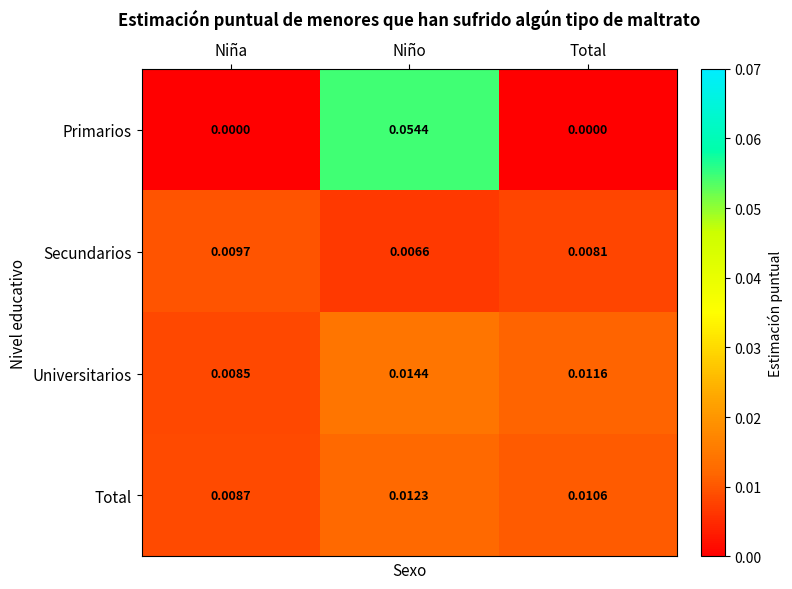

Which category has the highest value across all series?

Niño